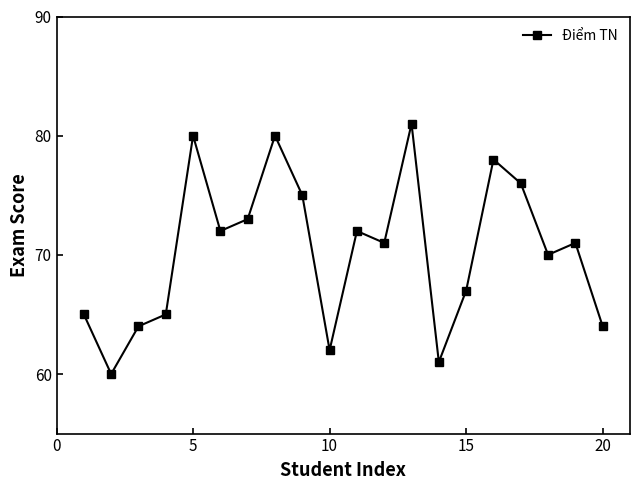

How many lines are shown in the chart?

1